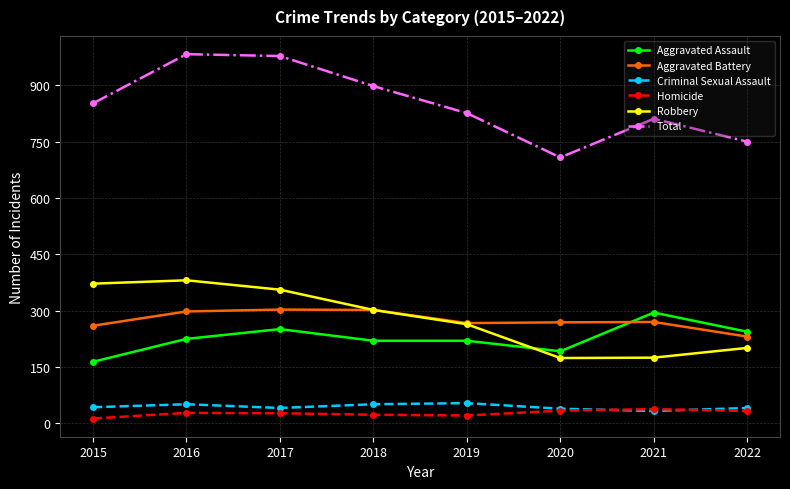

What is the value of the Robbery point at the 3rd from the left?

356